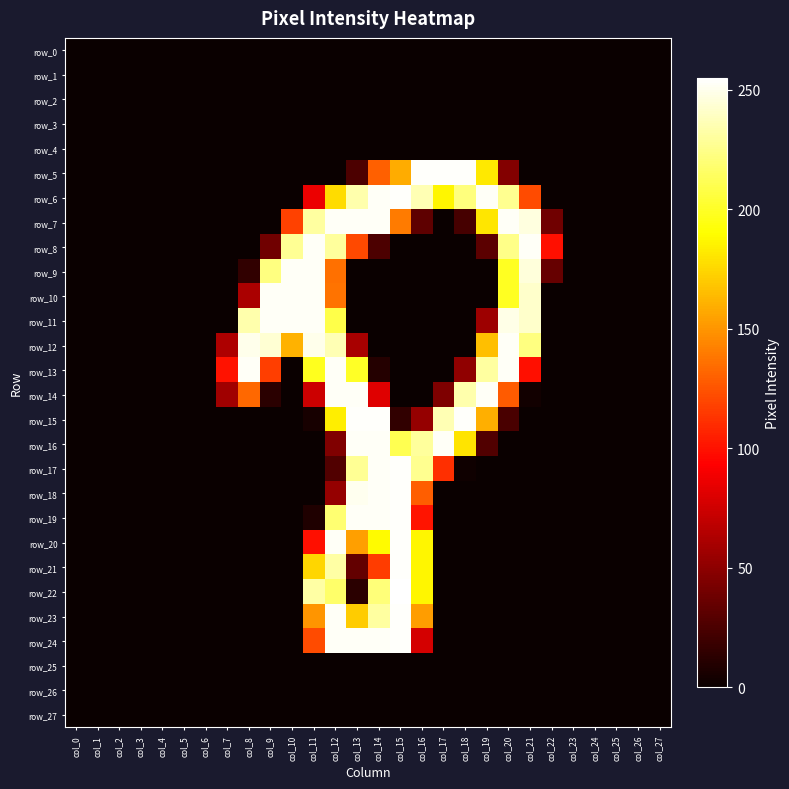

What is the difference between the highest and lowest values at col_22?

99